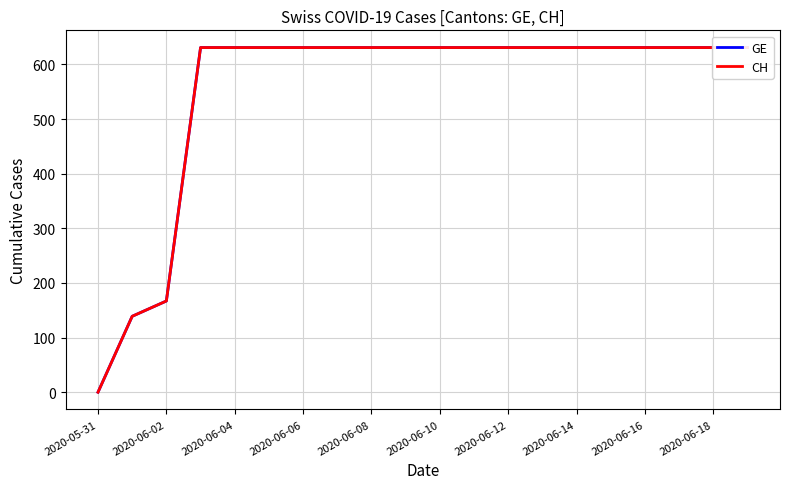

How many categories are shown in the chart?

20